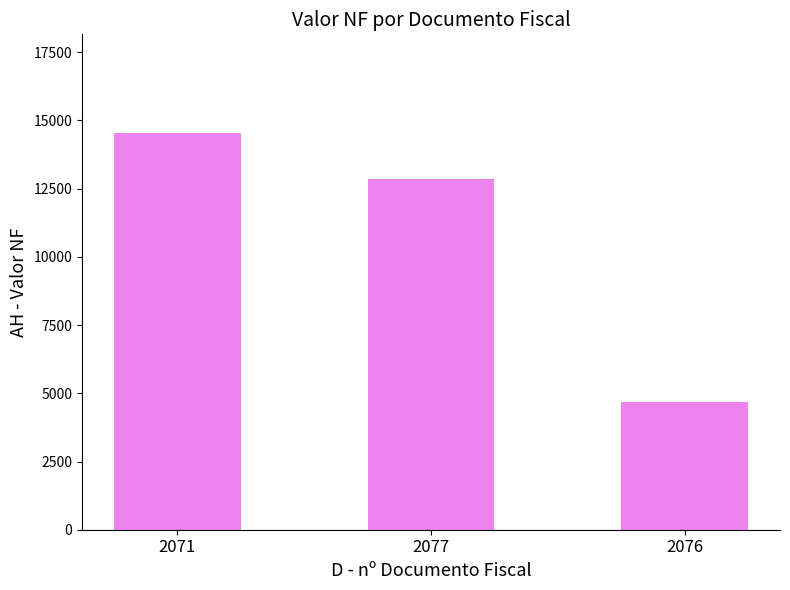

Which label corresponds to the largest value in the chart?

2071